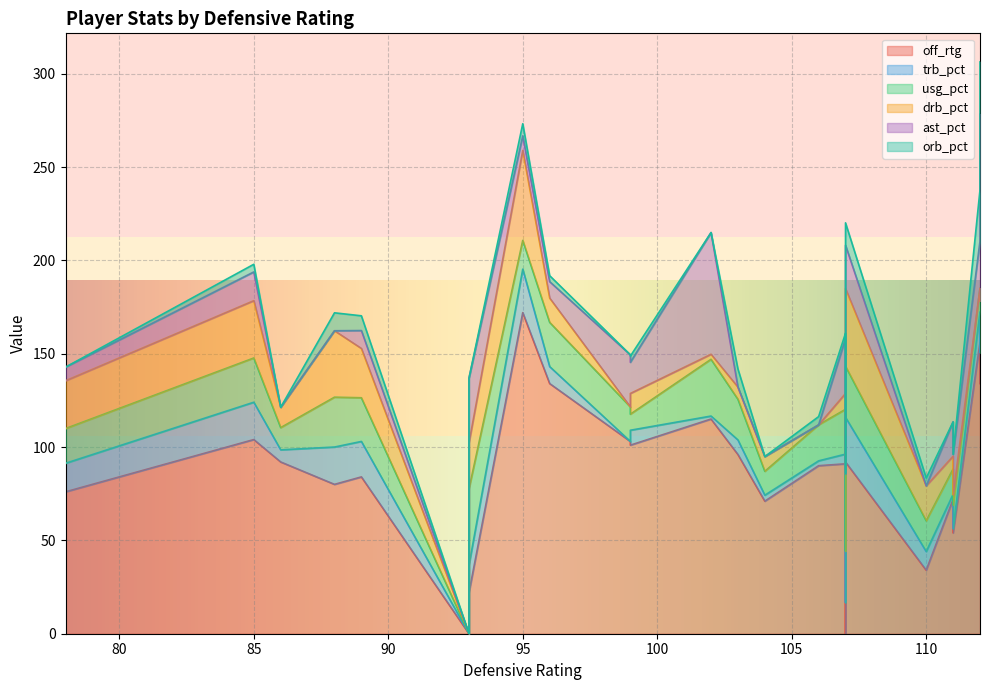

At which label is usg_pct closest to 20?

106